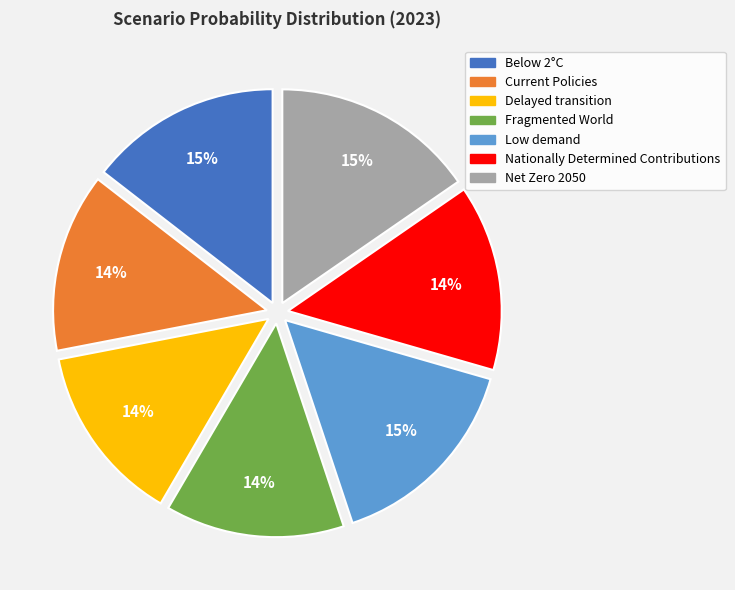

How many segments does this pie chart have?

7